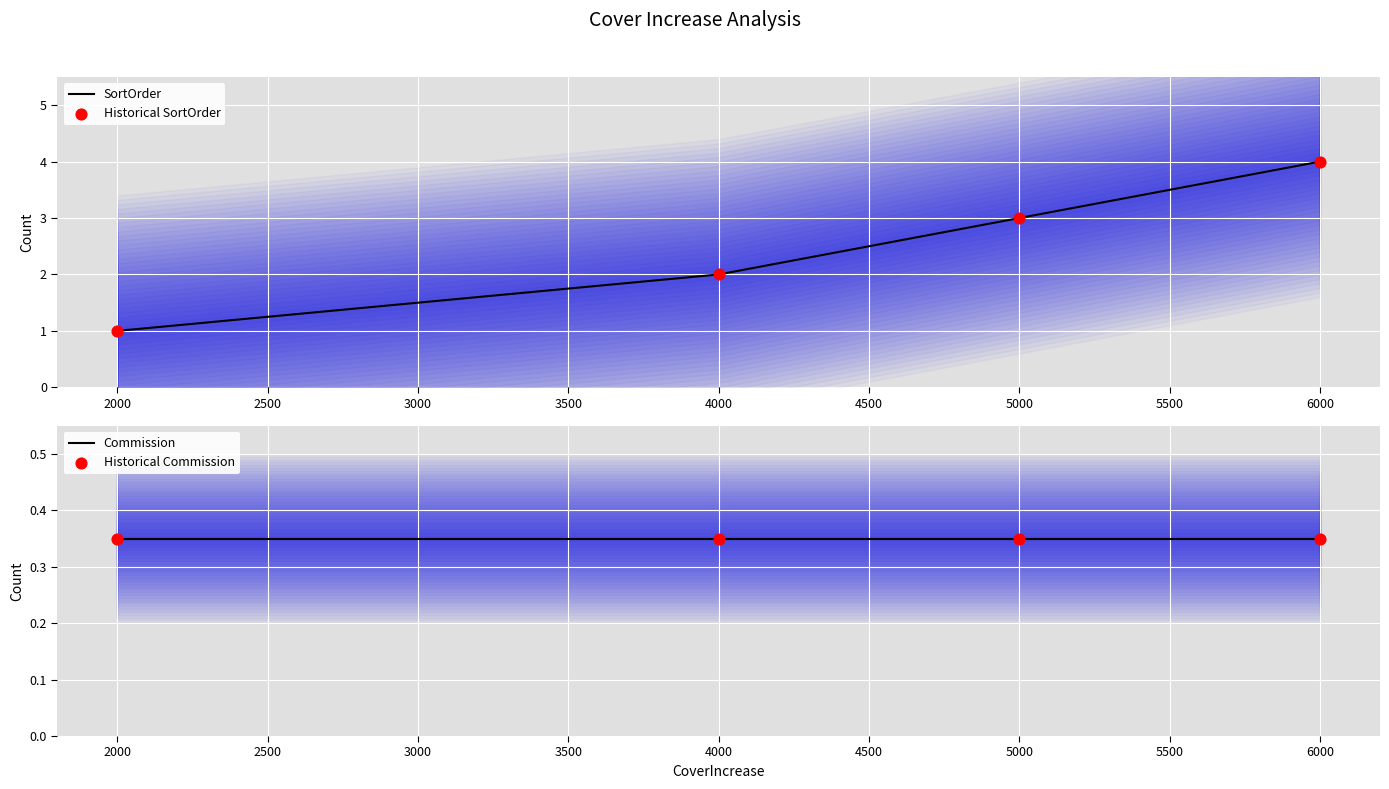

Which category has the highest value in the SortOrder series?

6000